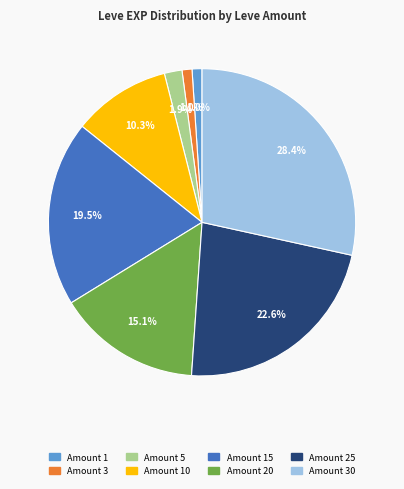

Does any single category account for the majority?

No